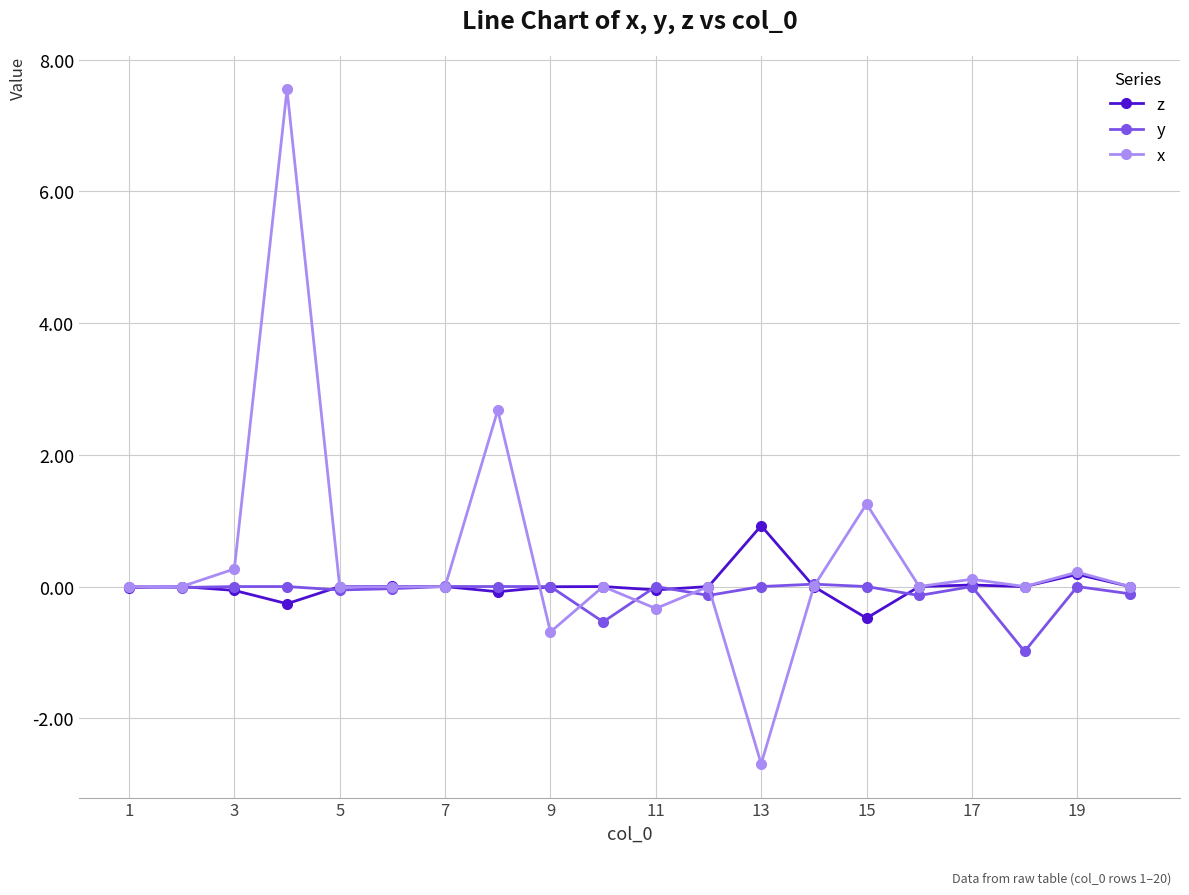

Which series has the largest range (max minus min)?

x